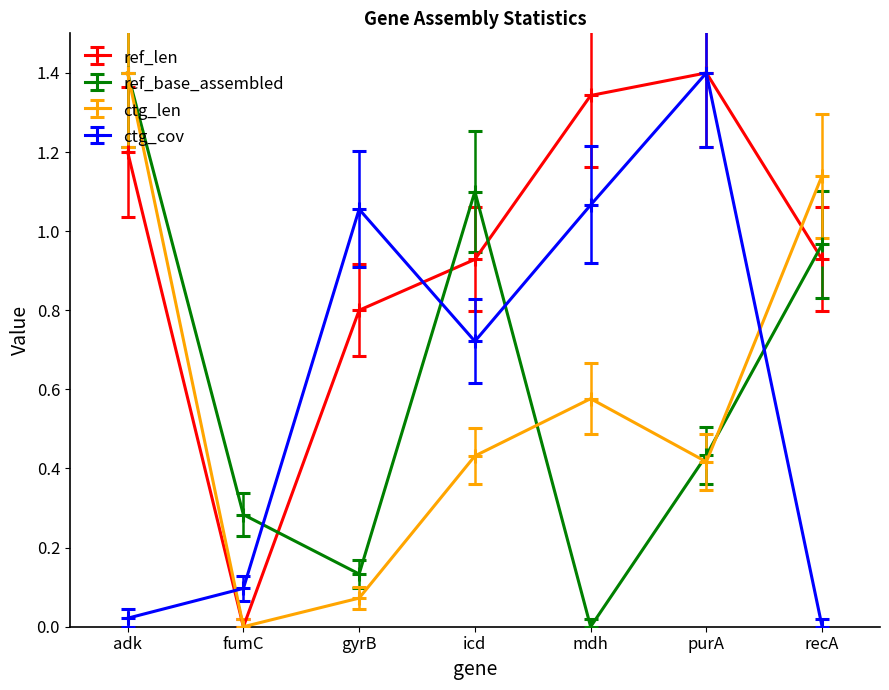

True or false: ctg_cov and ref_base_assembled intersect in this chart.

True